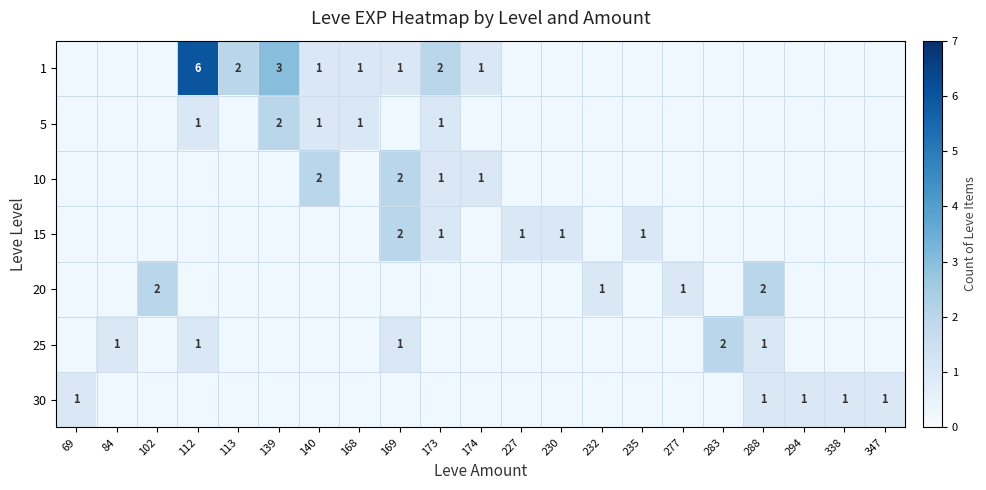

Count the number of categories in the chart.

21